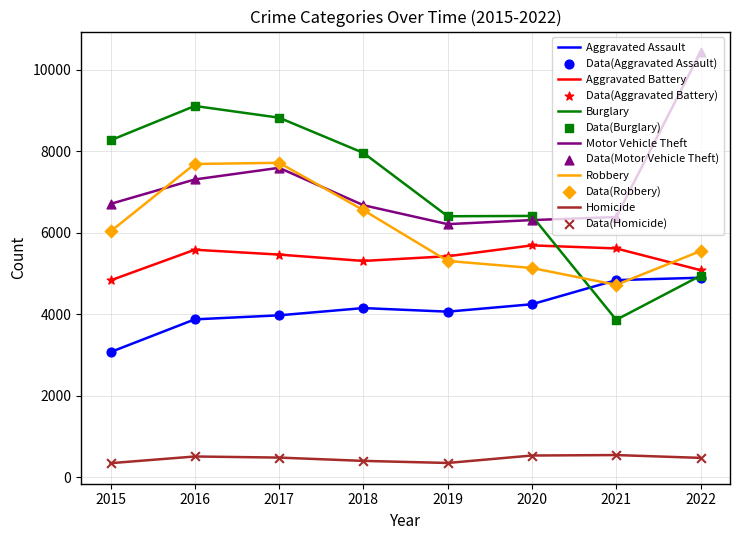

At how many categories does at least one series exceed 694?

8